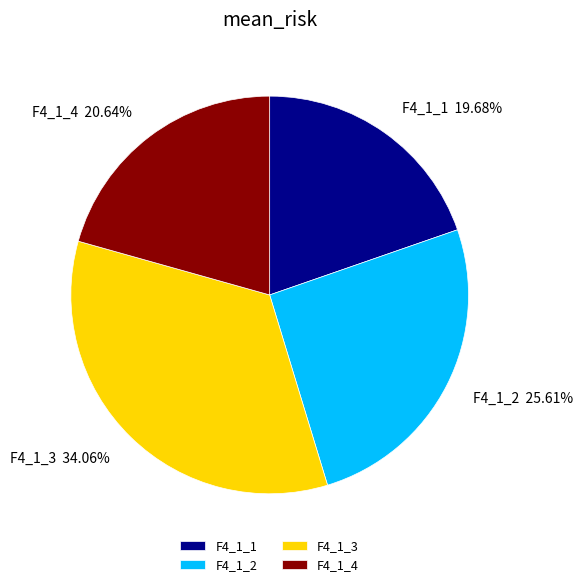

Rank the categories by value from highest to lowest.

F4_1_3, F4_1_2, F4_1_4, F4_1_1